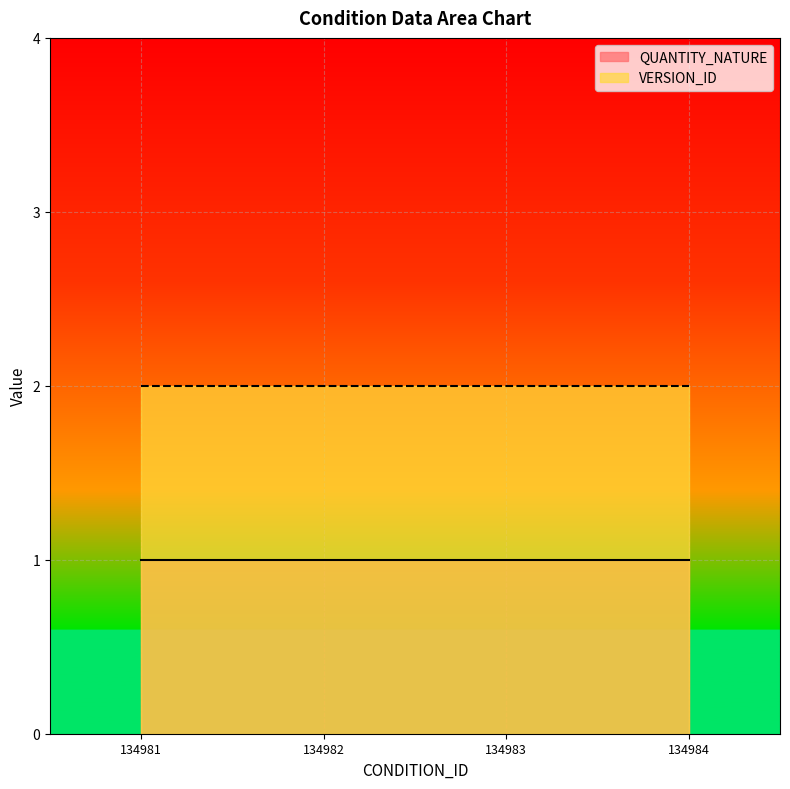

The value of QUANTITY_NATURE at 134984 is 0. True or false?

False